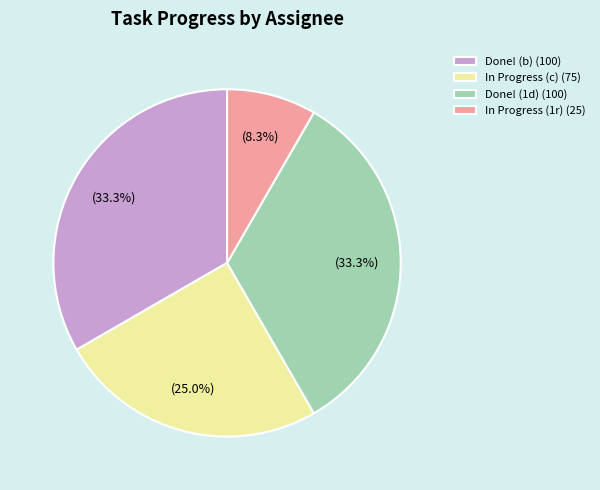

Is there any slice that represents more than half of the pie?

No